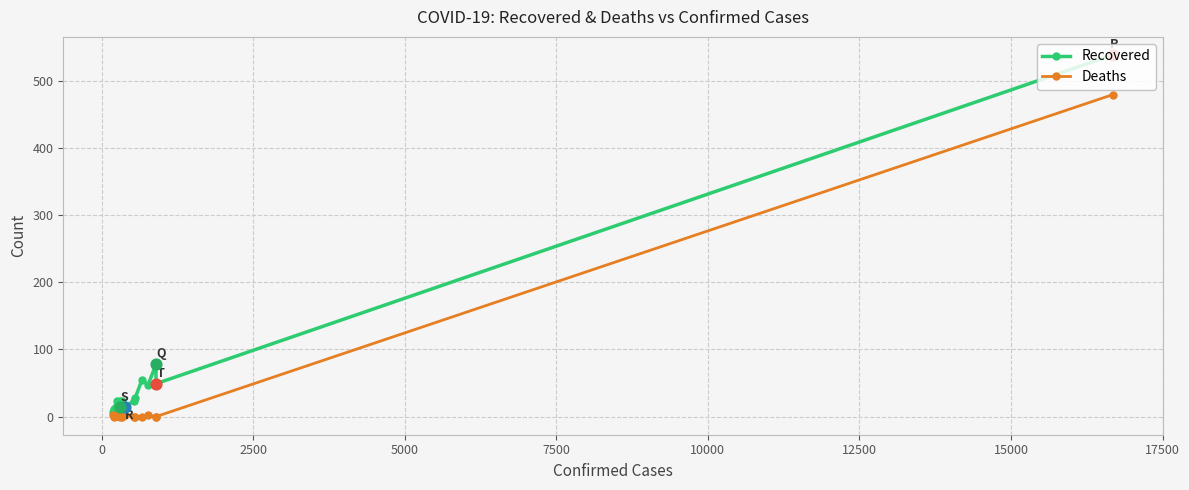

Which series reaches the maximum Y coordinate?

Recovered